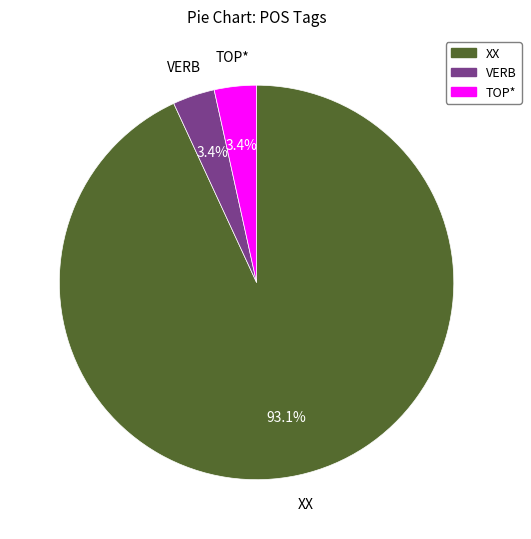

Which has a higher value, VERB or XX?

XX